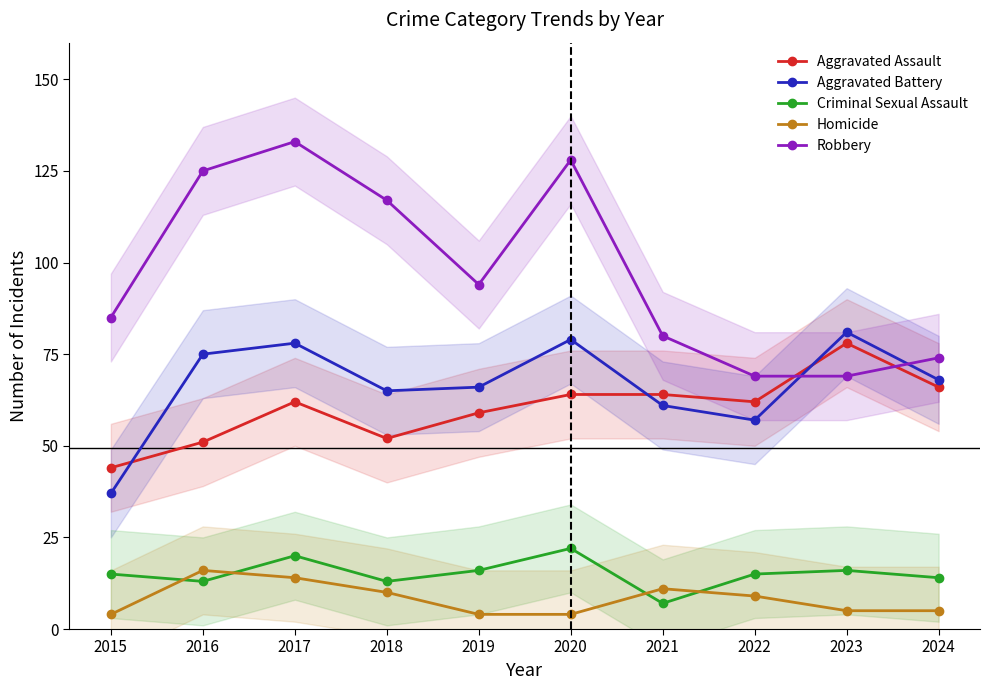

At 2024, list the series in order from smallest to largest.

Homicide, Criminal Sexual Assault, Aggravated Assault, Aggravated Battery, Robbery